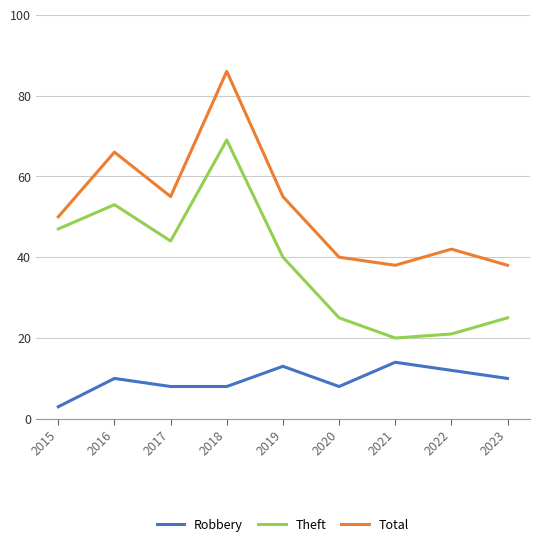

How many distinct data groups are displayed?

3